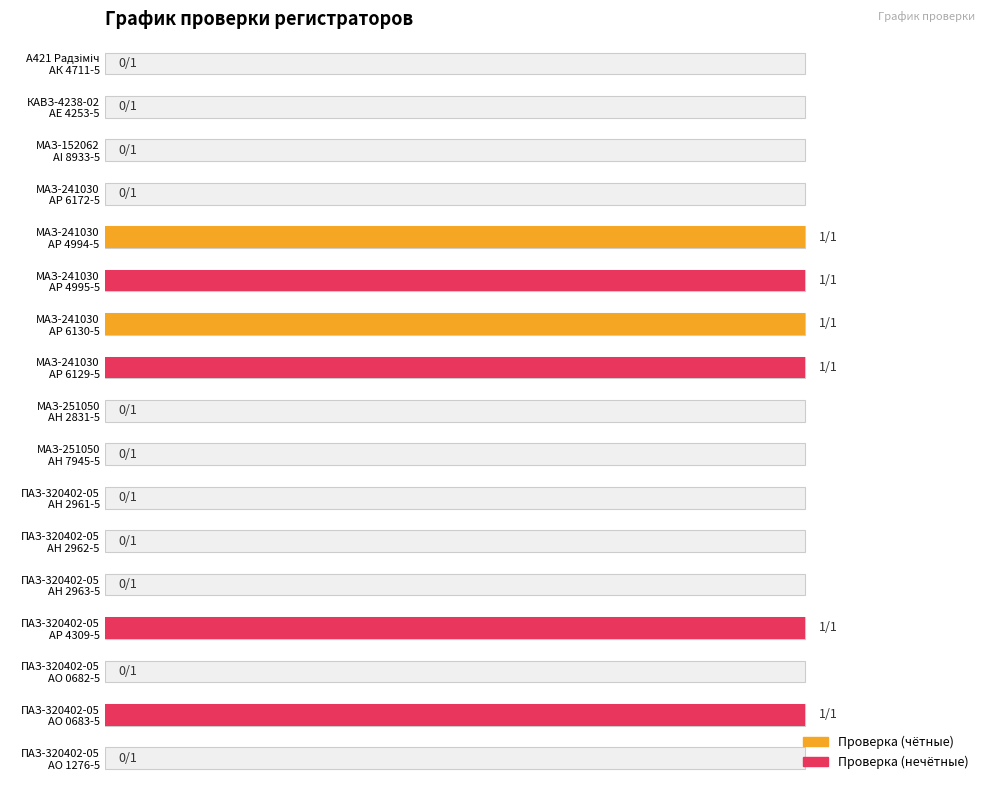

List the labels in order of value, smallest first.

А421 Радзіміч
АК 4711-5, КАВЗ-4238-02
АЕ 4253-5, МАЗ-152062
АI 8933-5, МАЗ-241030
АР 6172-5, МАЗ-251050
АН 2831-5, МАЗ-251050
АН 7945-5, ПАЗ-320402-05
АН 2961-5, ПАЗ-320402-05
АН 2962-5, ПАЗ-320402-05
АН 2963-5, ПАЗ-320402-05
АО 0682-5, ПАЗ-320402-05
АО 1276-5, МАЗ-241030
АР 4994-5, МАЗ-241030
АР 4995-5, МАЗ-241030
АР 6130-5, МАЗ-241030
АР 6129-5, ПАЗ-320402-05
АР 4309-5, ПАЗ-320402-05
АО 0683-5